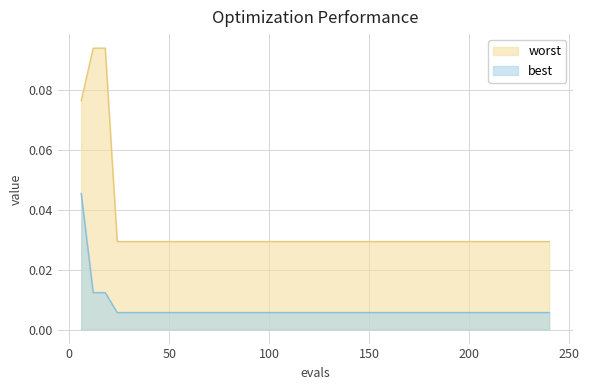

True or false: worst and best intersect in this chart.

False